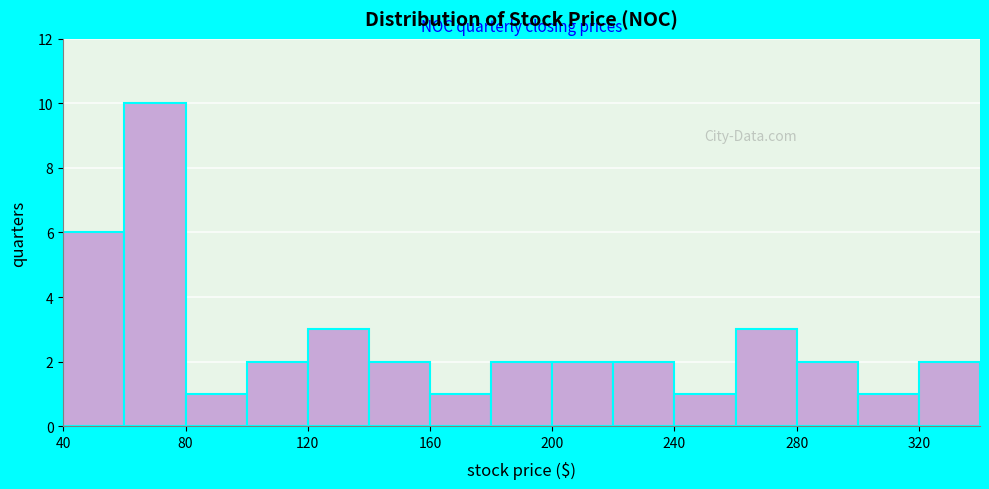

Which range on the x-axis has the tallest bar?

60 to 80